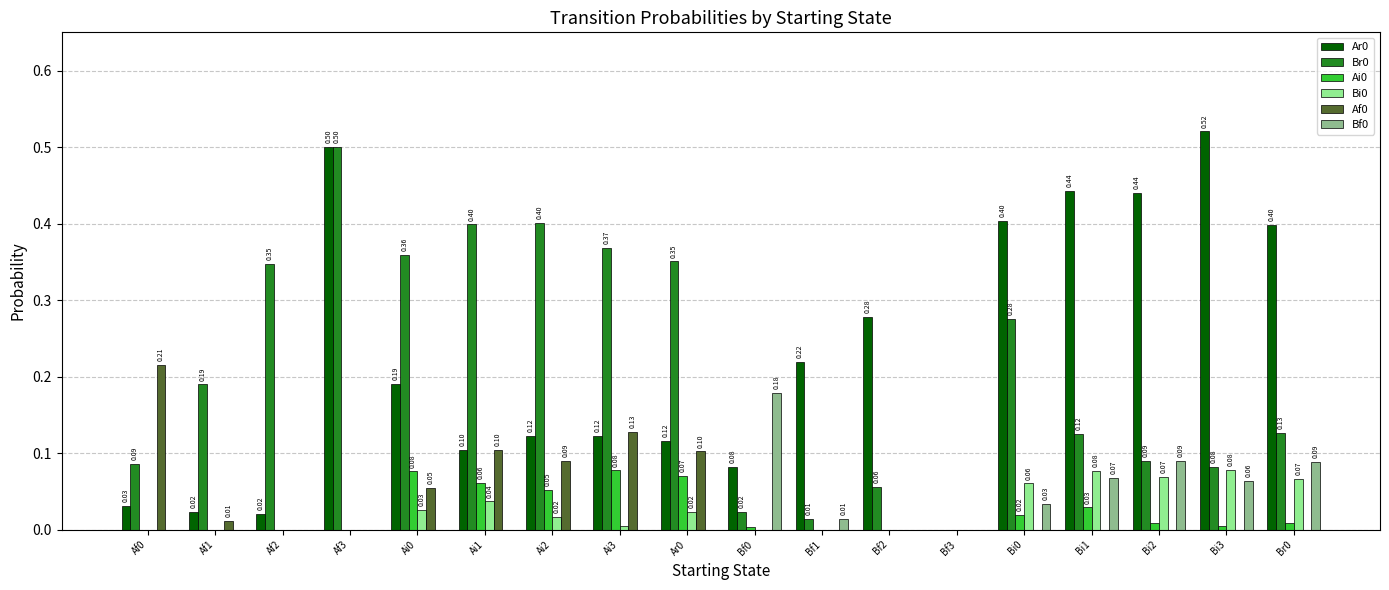

What is the total value across all series at Ar0?

0.7